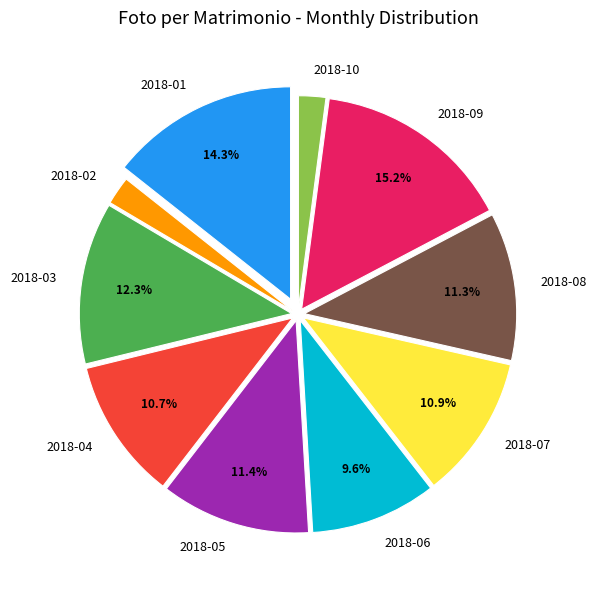

Combined, what portion of the pie is 2018-06 and 2018-07?

20.5%